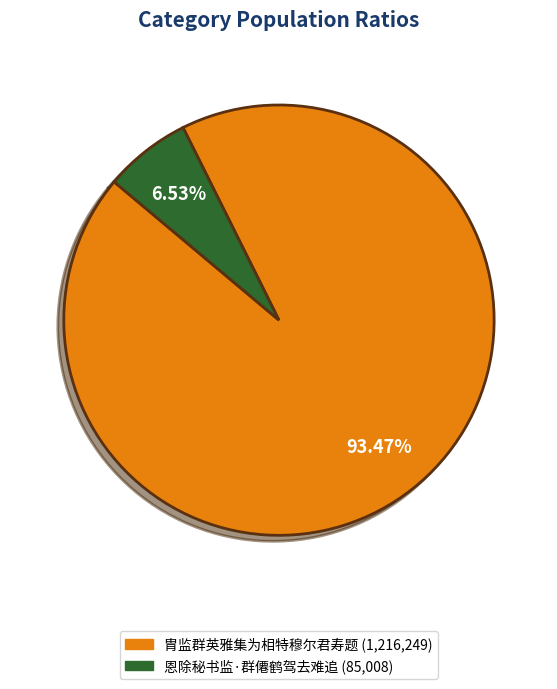

To the nearest percent, what is the average slice percentage?

50%